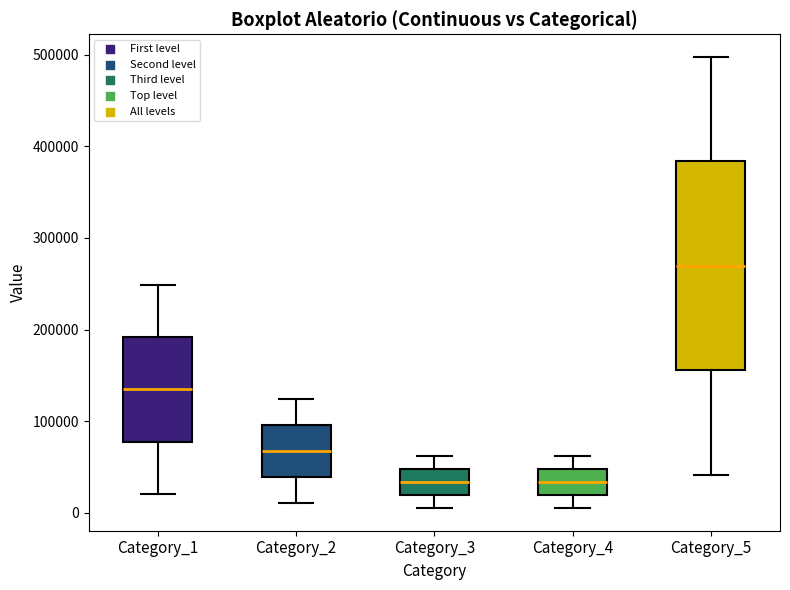

Reading left to right, read every box against the y-axis: the position of its median line, the range the box covers, and the ends of its whiskers. The values are not printed on the chart, so give them approximately, as read against the axis.

Category_1: median 130000, box 80000 to 190000, whiskers 20000 to 250000
Category_2: median 70000, box 40000 to 100000, whiskers 10000 to 120000
Category_3: median 30000, box 20000 to 50000, whiskers 10000 to 60000
Category_4: median 30000, box 20000 to 50000, whiskers 10000 to 60000
Category_5: median 270000, box 160000 to 380000, whiskers 40000 to 500000